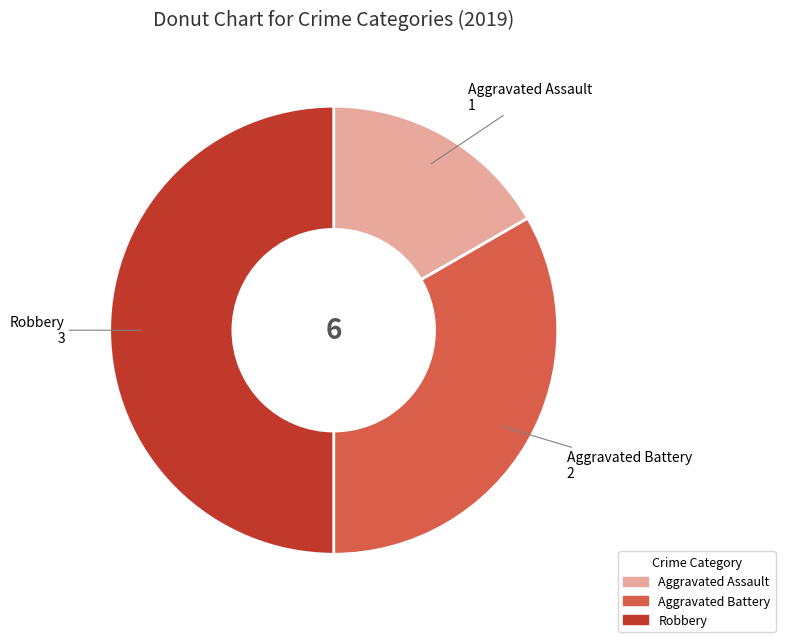

How many segments does this pie chart have?

3